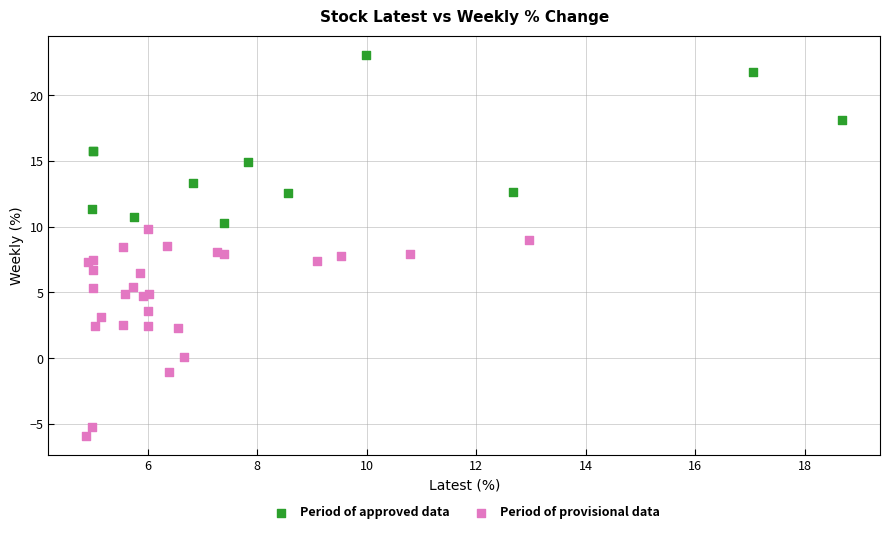

Which series reaches the minimum Y coordinate?

Period of provisional data